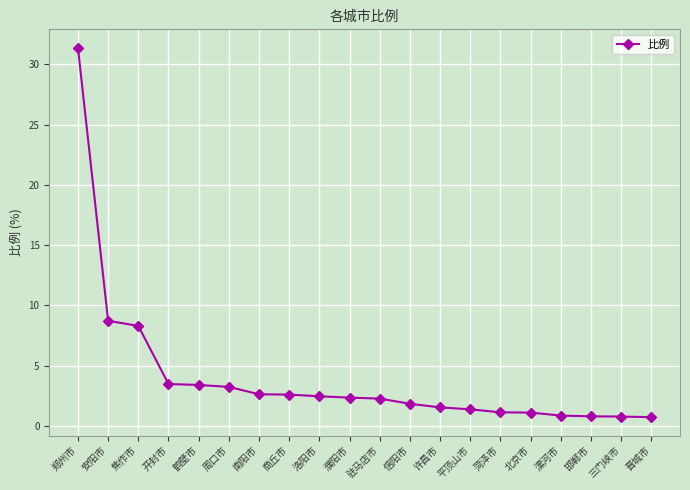

Approximately how many times larger is the value at 开封市 compared to 安阳市?

0.4